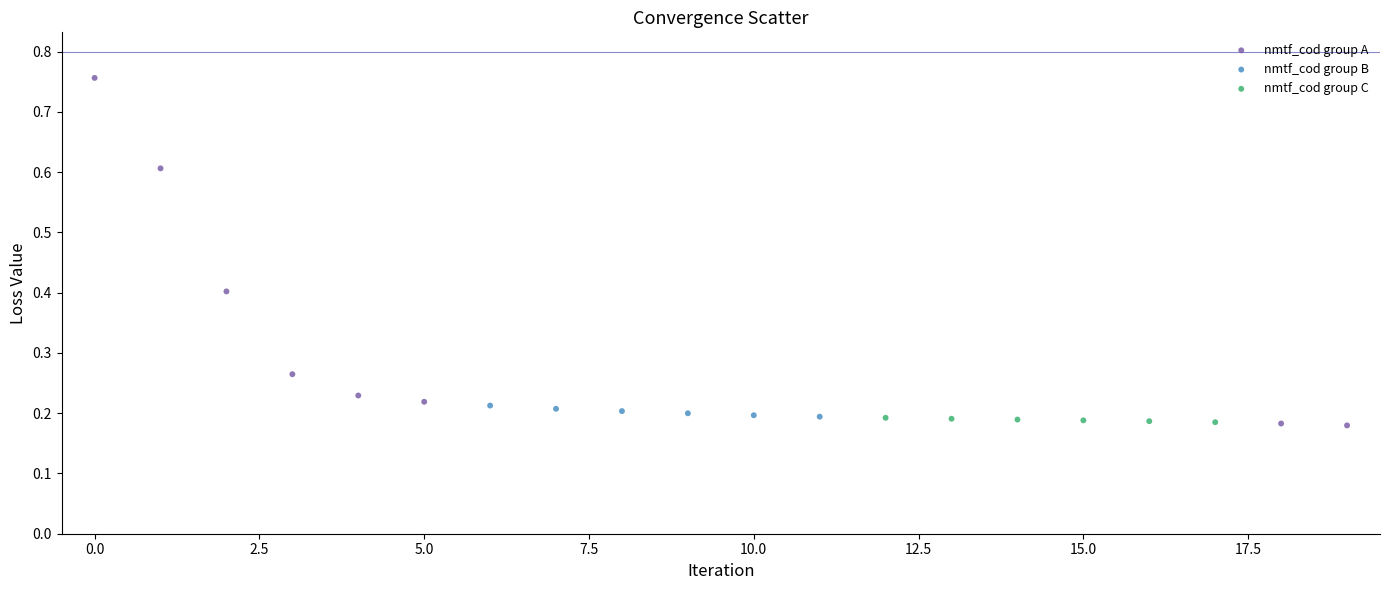

Which series contains the highest Y value?

nmtf_cod group A